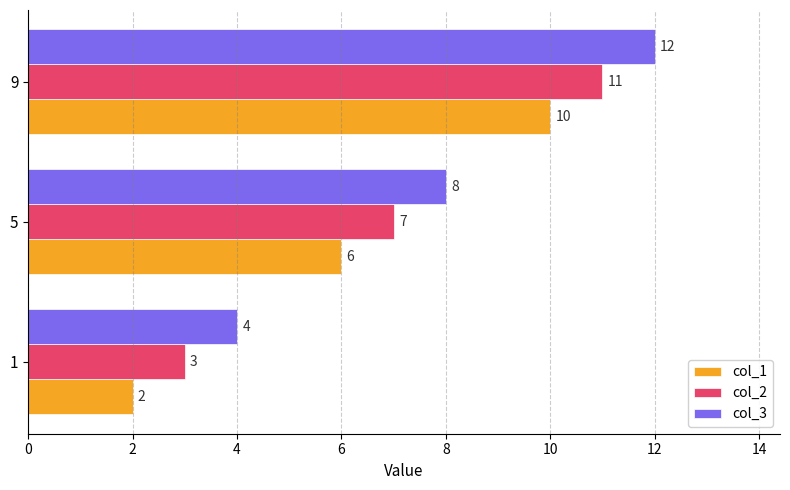

The col_1 series shows 3 at 1. True or false?

False